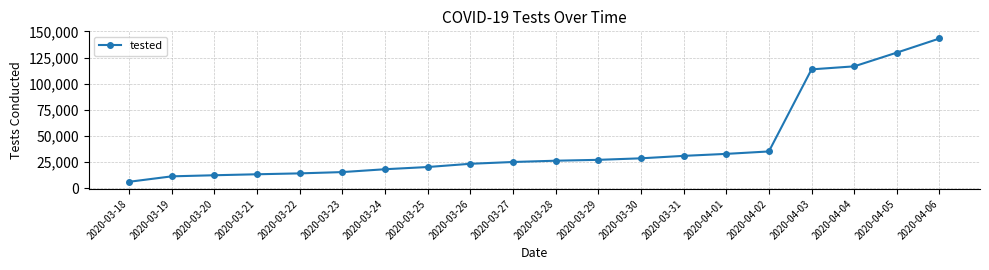

What is the label of the 9th point from the right?

2020-03-29